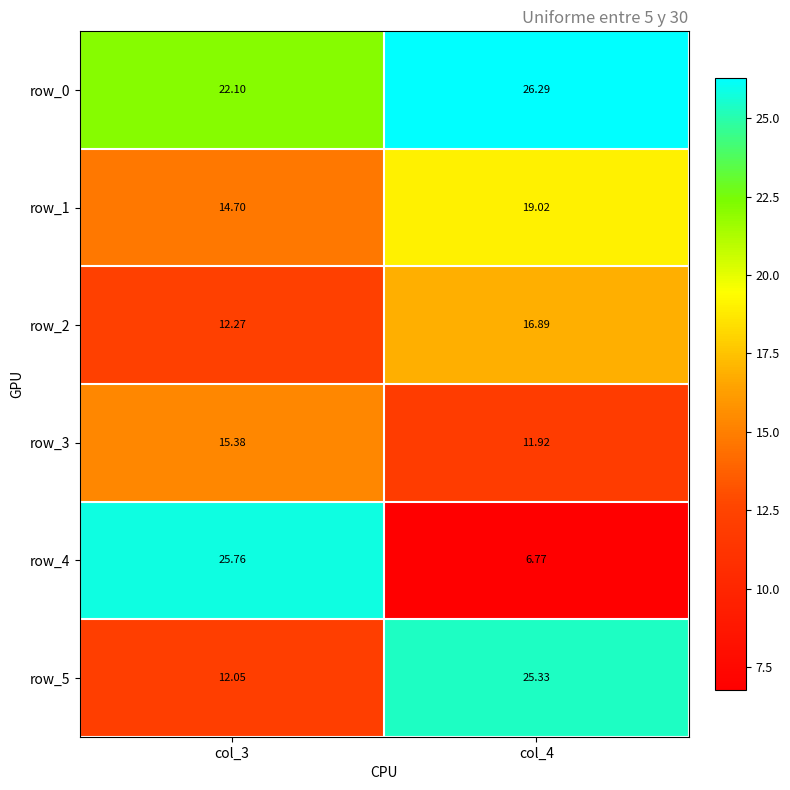

At col_4, list the series in order from largest to smallest.

row_0, row_5, row_1, row_2, row_3, row_4